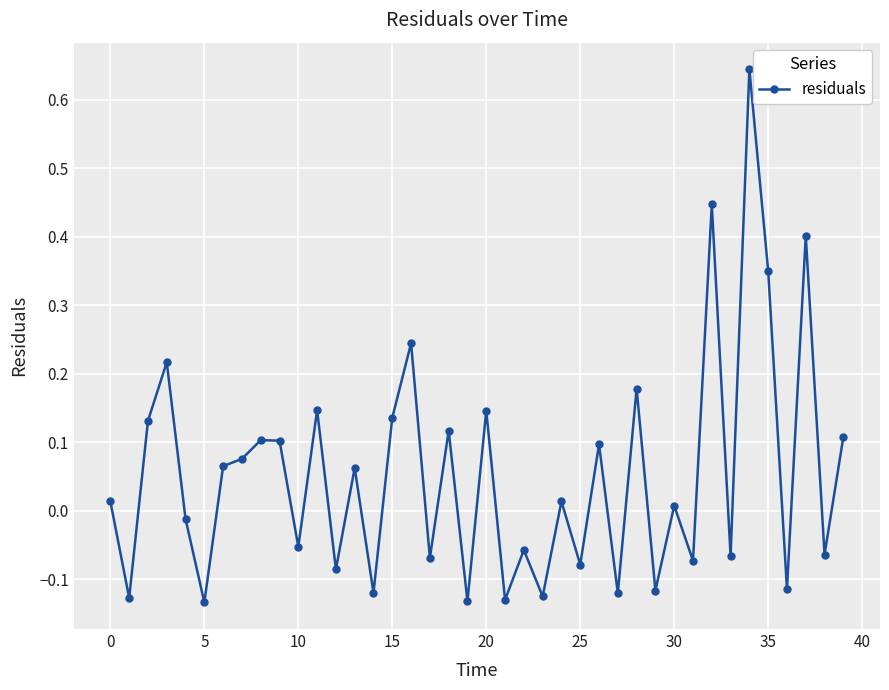

What is the difference between the maximum and second lowest values?

0.8